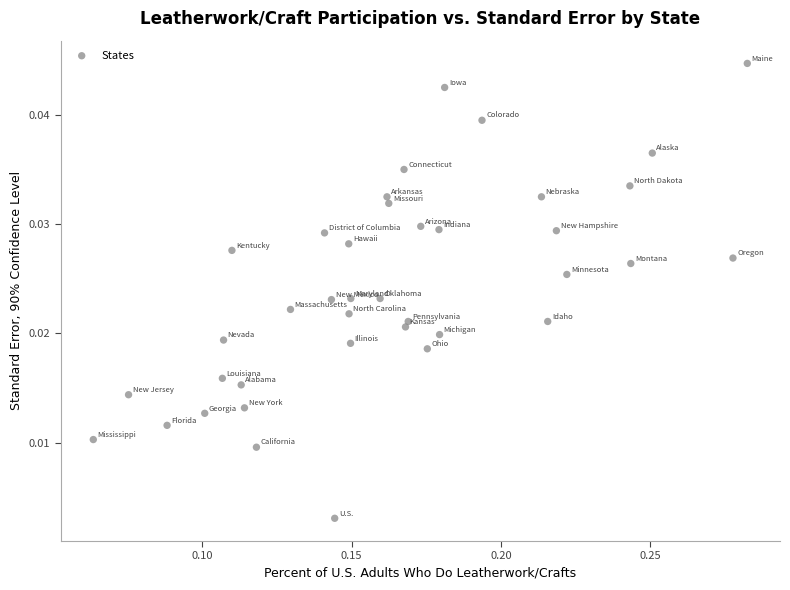

Count the number of points in this scatter plot.

39